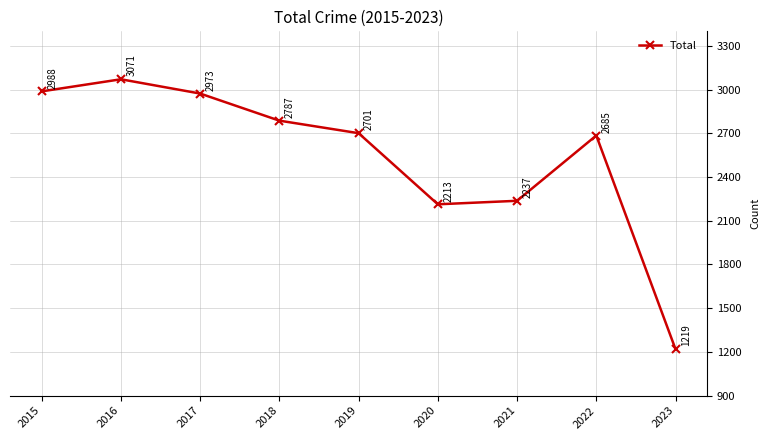

What is the value of the 9th point from the left?

1219